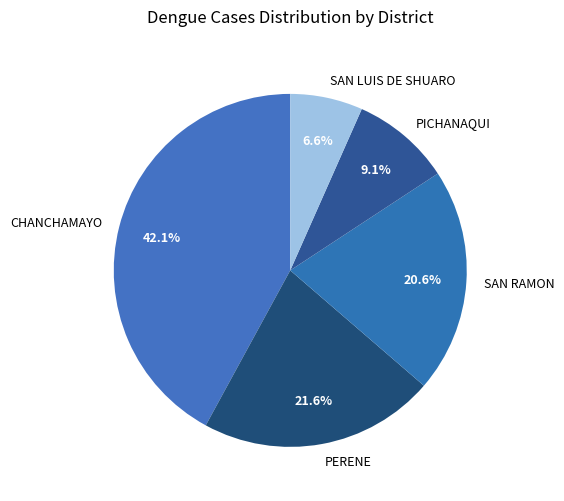

Which category has the biggest portion of the pie?

CHANCHAMAYO